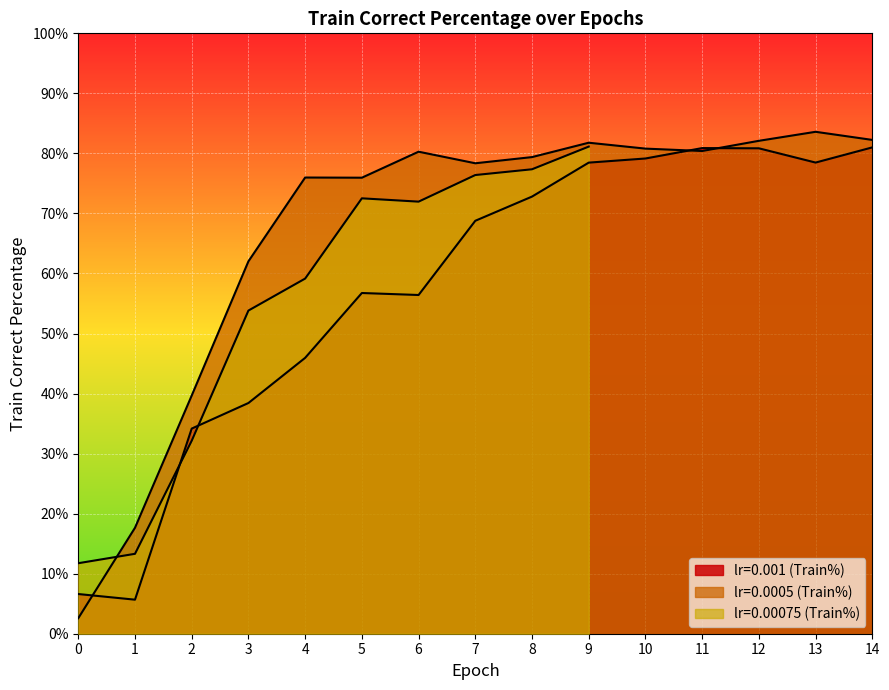

What is the sum of all lr=0.0005 (Train%) values?

10.0